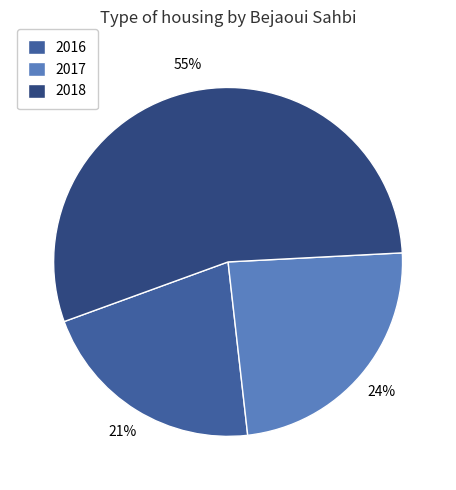

Which has a higher value, 2018 or 2017?

2018